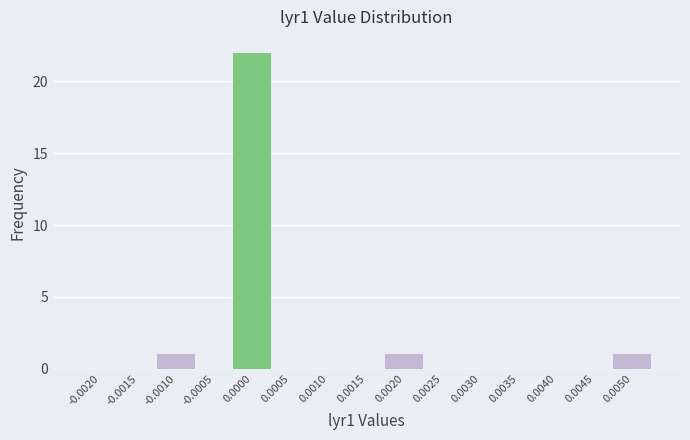

Reading right to left, what are all the values shown in this chart?

0.0050=1	0.0045=0	0.0040=0	0.0035=0	0.0030=0	0.0025=0	0.0020=1	0.0015=0	0.0010=0	0.0005=0	0.0000=22	-0.0005=0	-0.0010=1	-0.0015=0	-0.0020=0